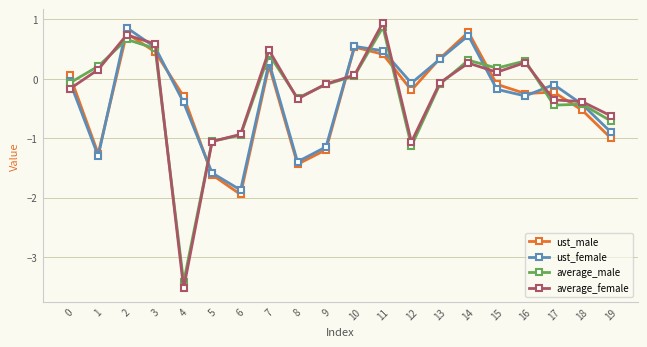

Is the value of average_female at 19 greater than the value of ust_male at 4?

No